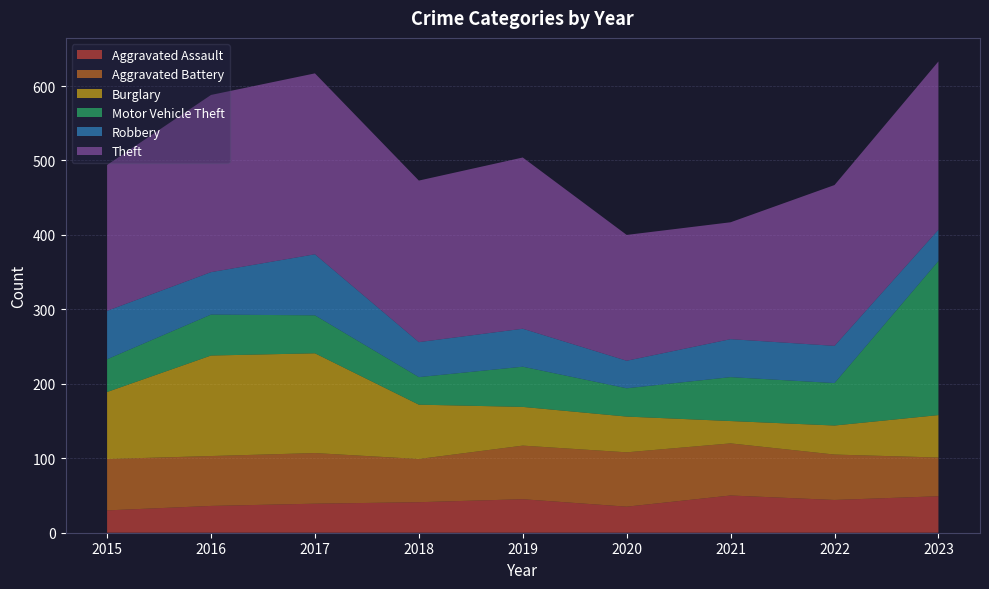

Reading right to left, extract all data points from this chart.

Aggravated Assault: 2023=49	2022=44	2021=50	2020=35	2019=45	2018=41	2017=39	2016=36	2015=30
Aggravated Battery: 2023=52	2022=61	2021=70	2020=73	2019=72	2018=58	2017=68	2016=67	2015=69
Burglary: 2023=57	2022=39	2021=30	2020=48	2019=52	2018=73	2017=134	2016=135	2015=90
Motor Vehicle Theft: 2023=207	2022=57	2021=59	2020=38	2019=54	2018=37	2017=51	2016=55	2015=44
Robbery: 2023=42	2022=50	2021=51	2020=37	2019=51	2018=47	2017=82	2016=57	2015=65
Theft: 2023=226	2022=216	2021=157	2020=169	2019=230	2018=217	2017=243	2016=238	2015=196